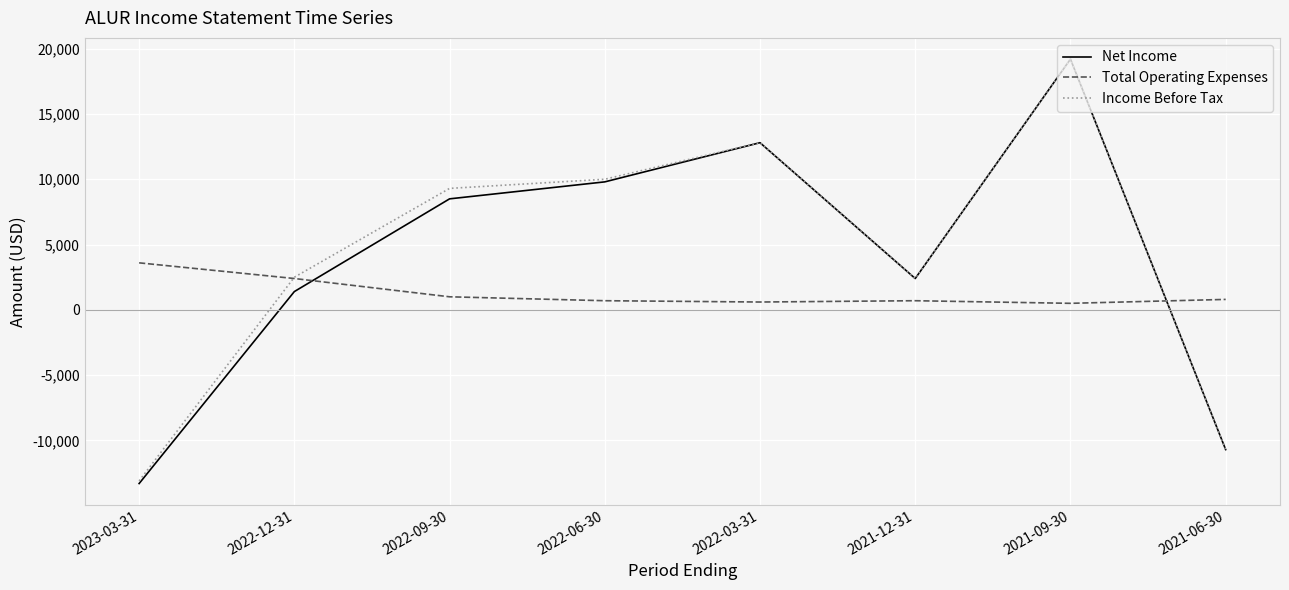

How many positive values does the Net Income series have?

6